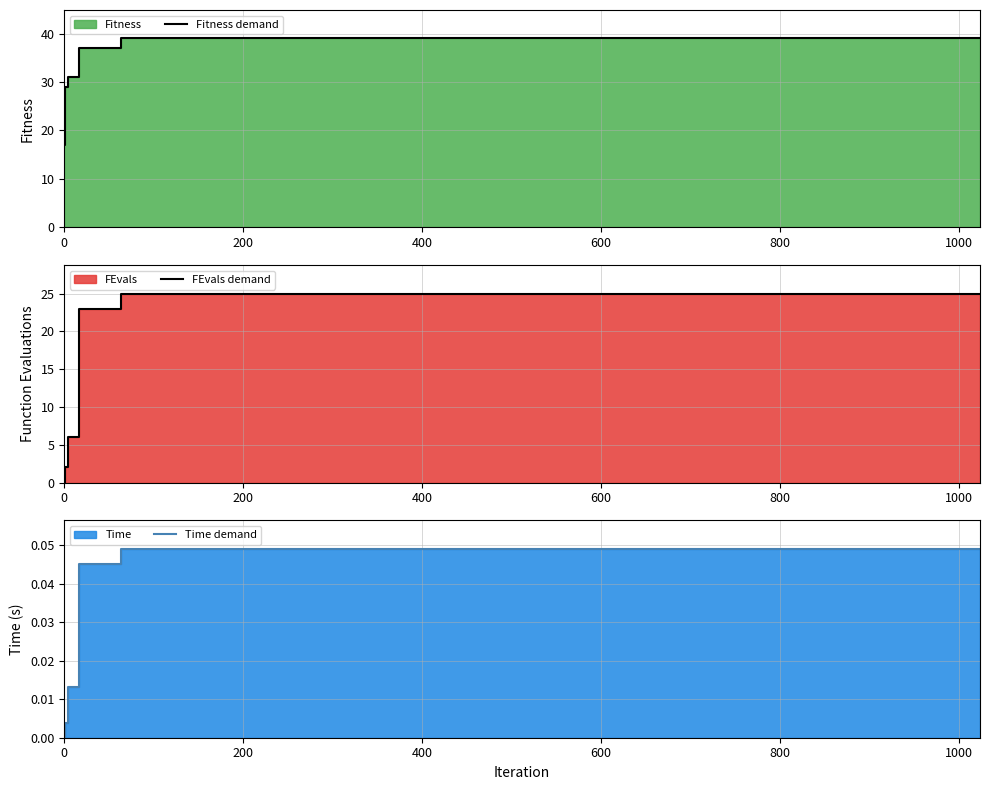

True or false: Time demand and Fitness demand cross at least once.

False